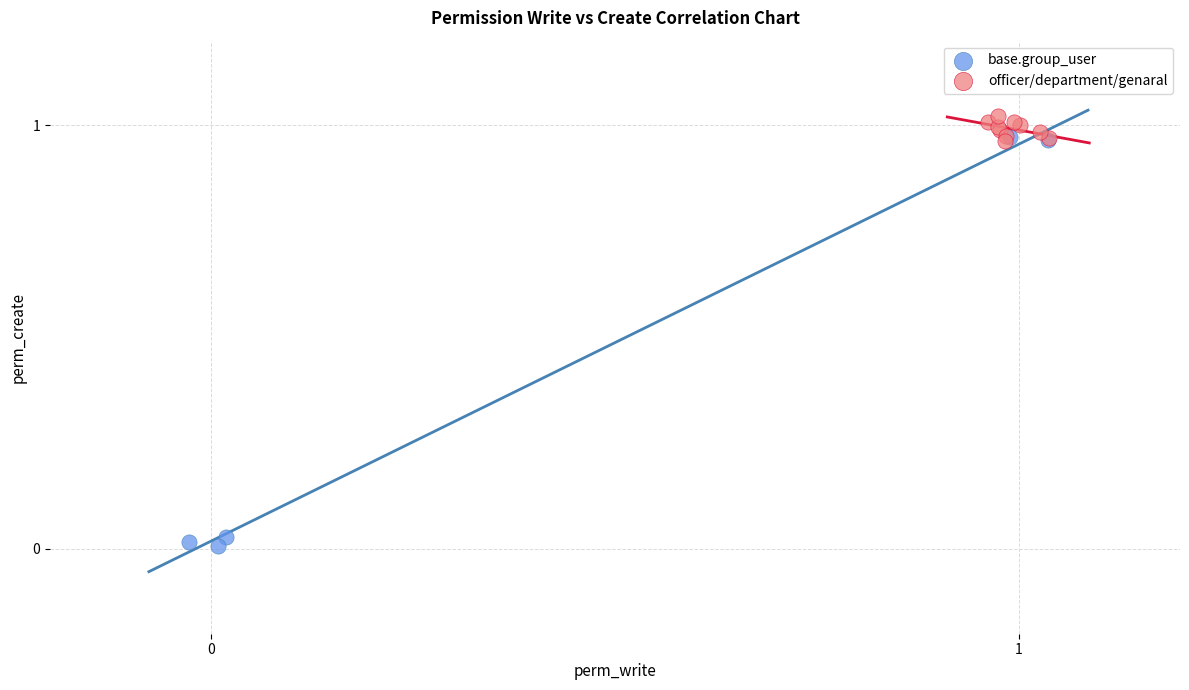

Which series contains the lowest Y value?

base.group_user